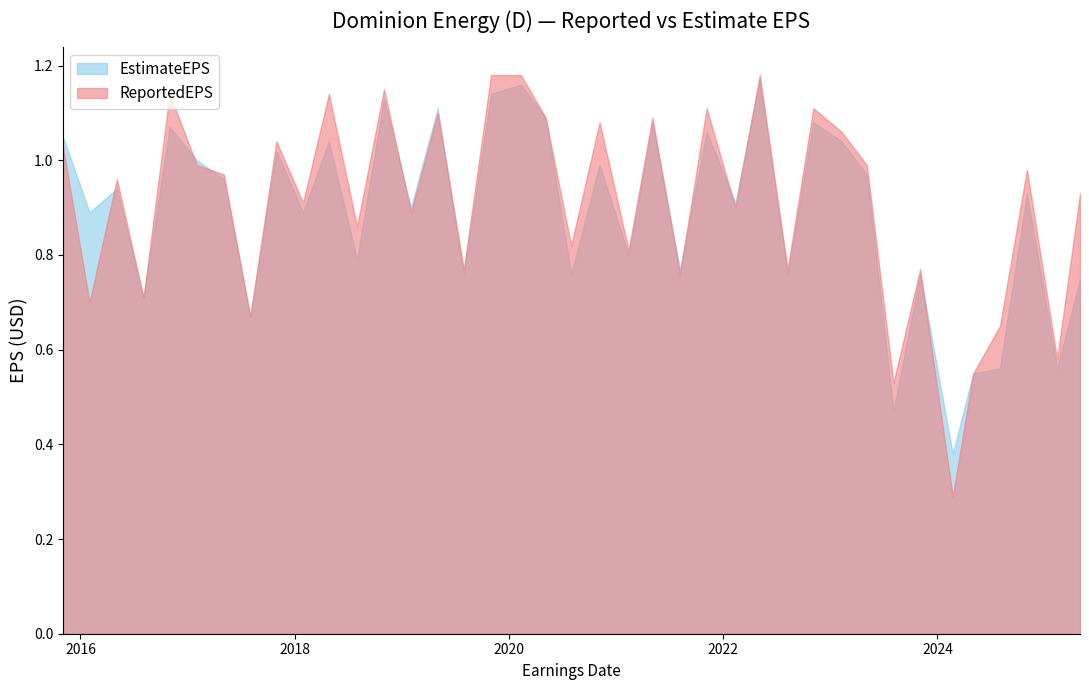

At how many categories does at least one series exceed 1?

15